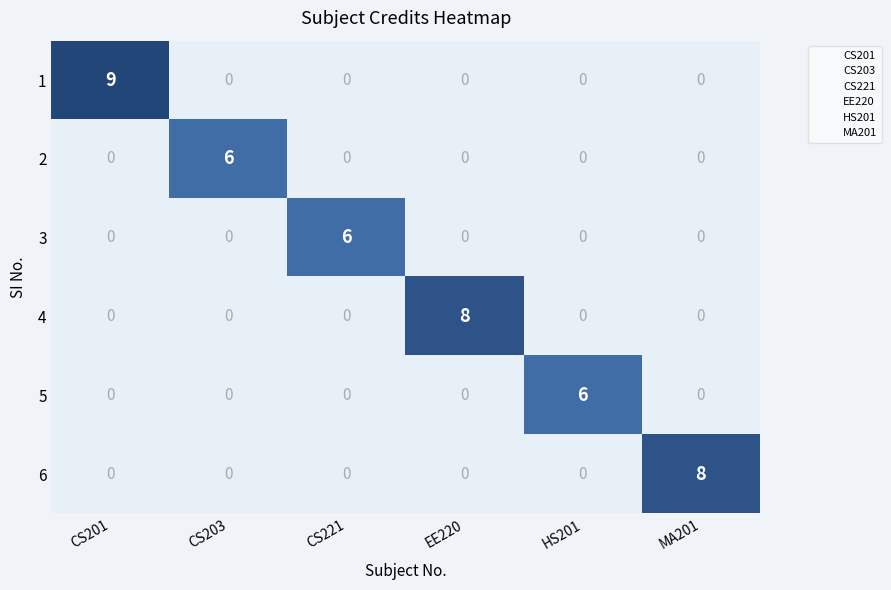

What is the sum of the 4 values at CS203 and EE220?

8